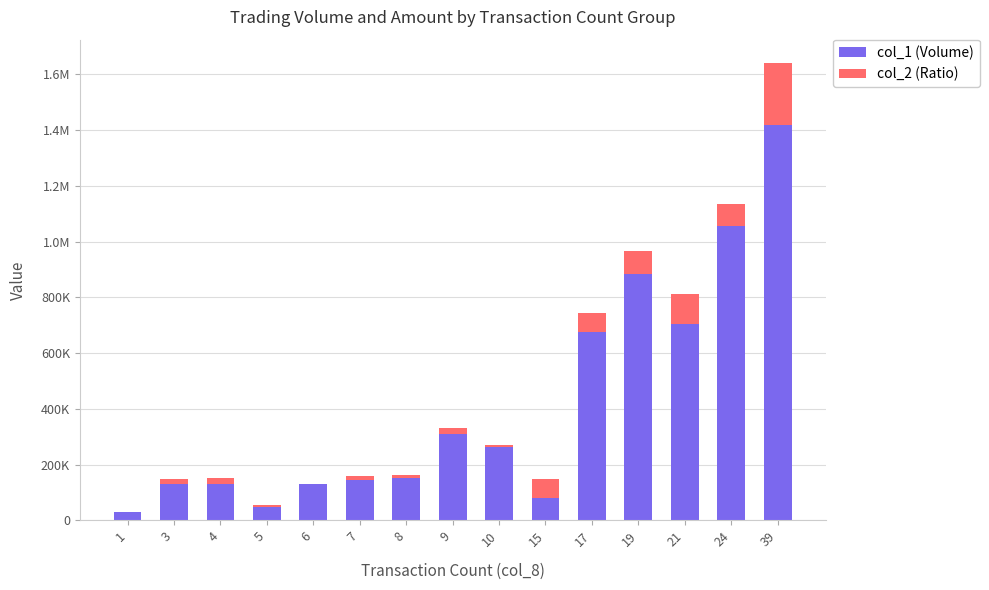

Read the col_2 (Ratio) value at 5.

4540